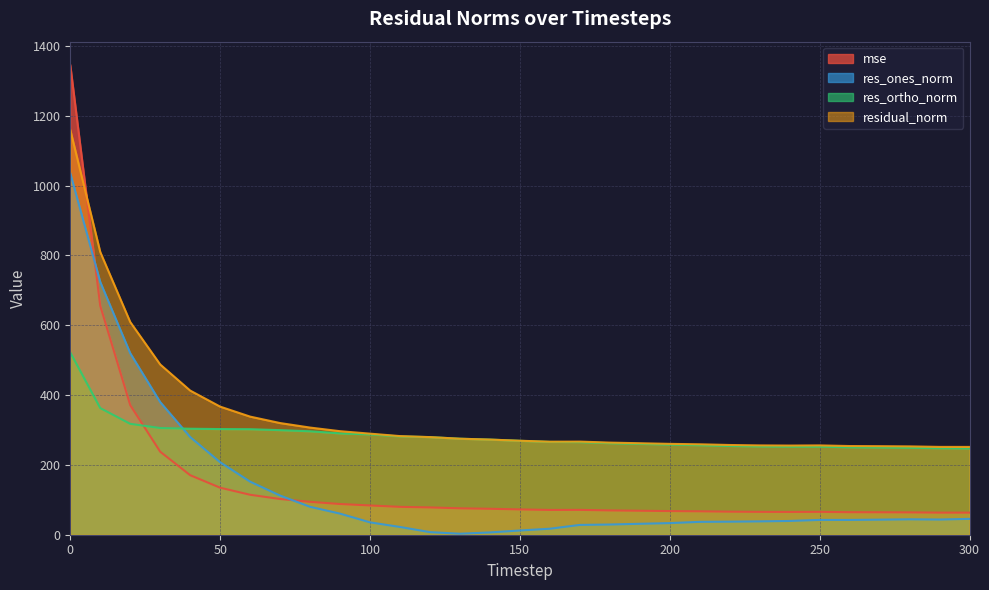

Does the chart display data point markers on the line(s)?

No